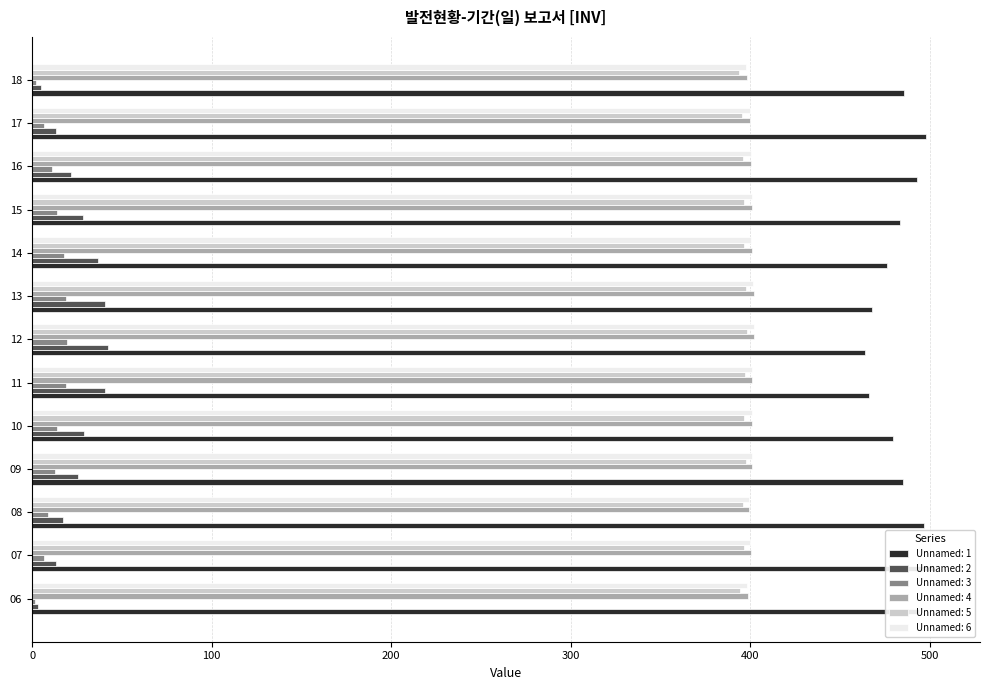

What is the value of the Unnamed: 3 bar at the 5th from the left?

13.9